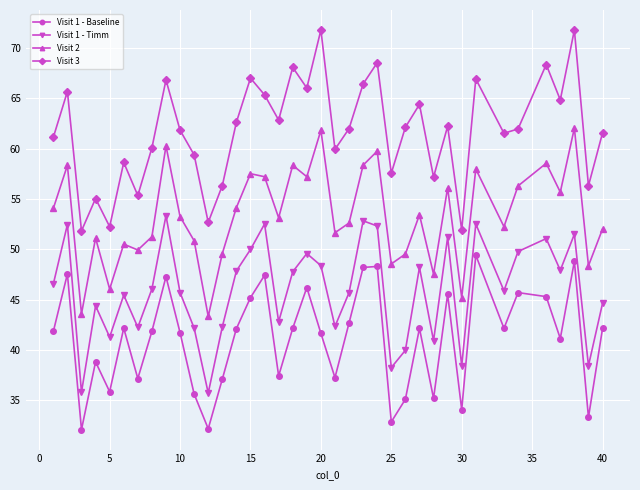

What is the greatest value displayed?

71.8